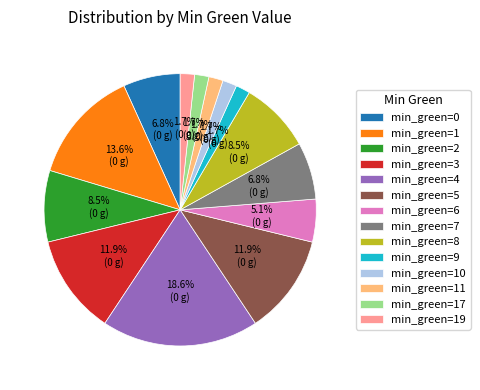

How many slices are in this pie chart?

14